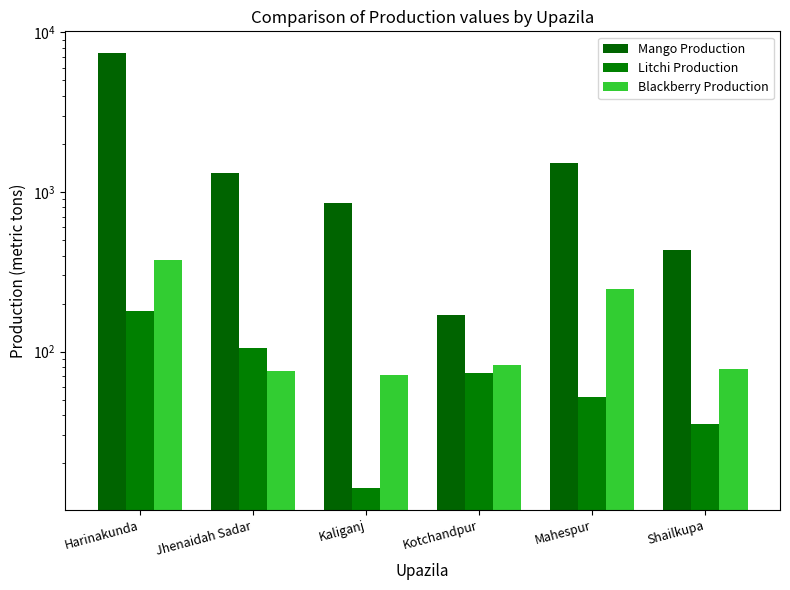

Where is Litchi Production nearest to the value 97?

Jhenaidah Sadar